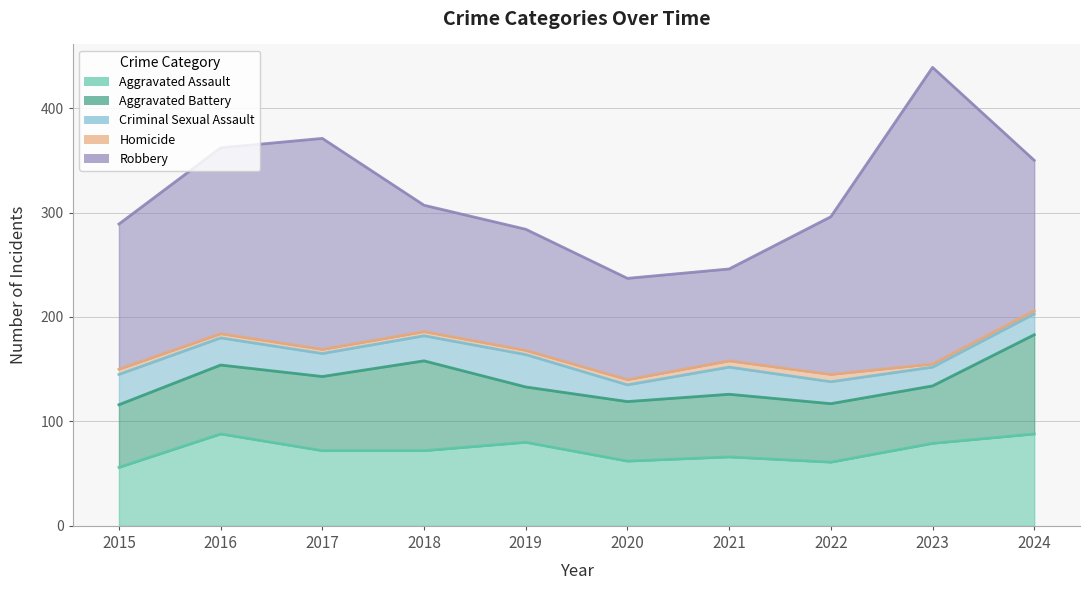

Reading left to right, what are all the values shown in this chart?

Aggravated Assault: 2015=56	2016=88	2017=72	2018=72	2019=80	2020=62	2021=66	2022=61	2023=79	2024=88
Aggravated Battery: 2015=116	2016=154	2017=143	2018=158	2019=133	2020=119	2021=126	2022=117	2023=134	2024=183
Criminal Sexual Assault: 2015=145	2016=180	2017=165	2018=182	2019=164	2020=135	2021=152	2022=138	2023=152	2024=203
Homicide: 2015=150	2016=184	2017=169	2018=186	2019=168	2020=140	2021=158	2022=145	2023=155	2024=206
Robbery: 2015=289	2016=362	2017=371	2018=307	2019=284	2020=237	2021=246	2022=296	2023=439	2024=350